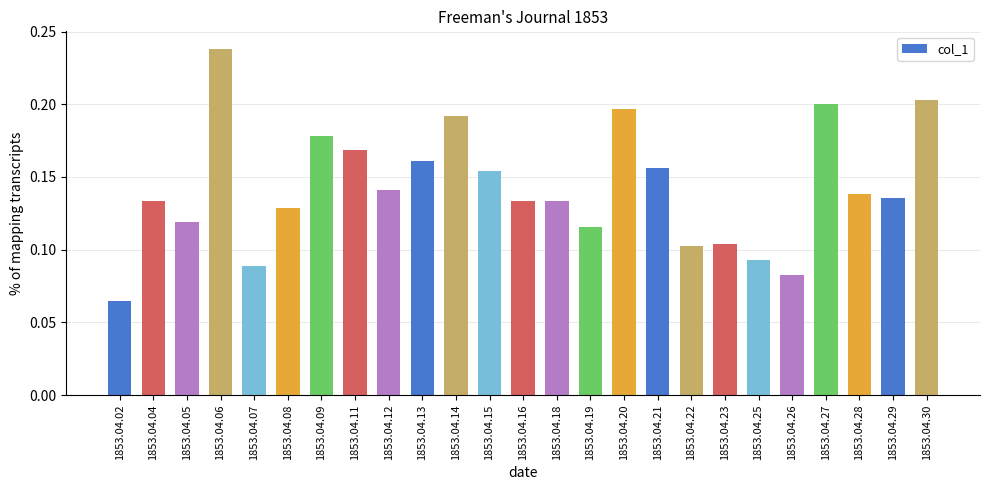

The chart shows a value of 0.2 at 1853.04.09. True or false?

True